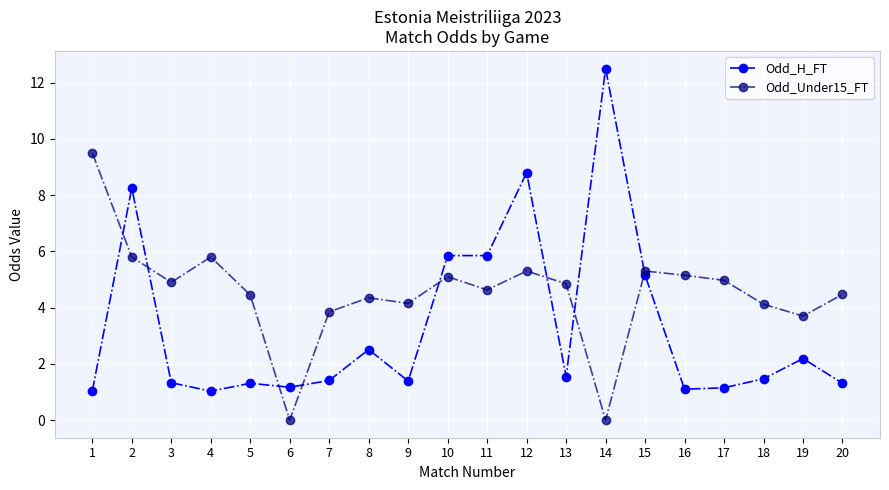

Is the value of Odd_H_FT at 15 greater than the value of Odd_Under15_FT at 6?

Yes